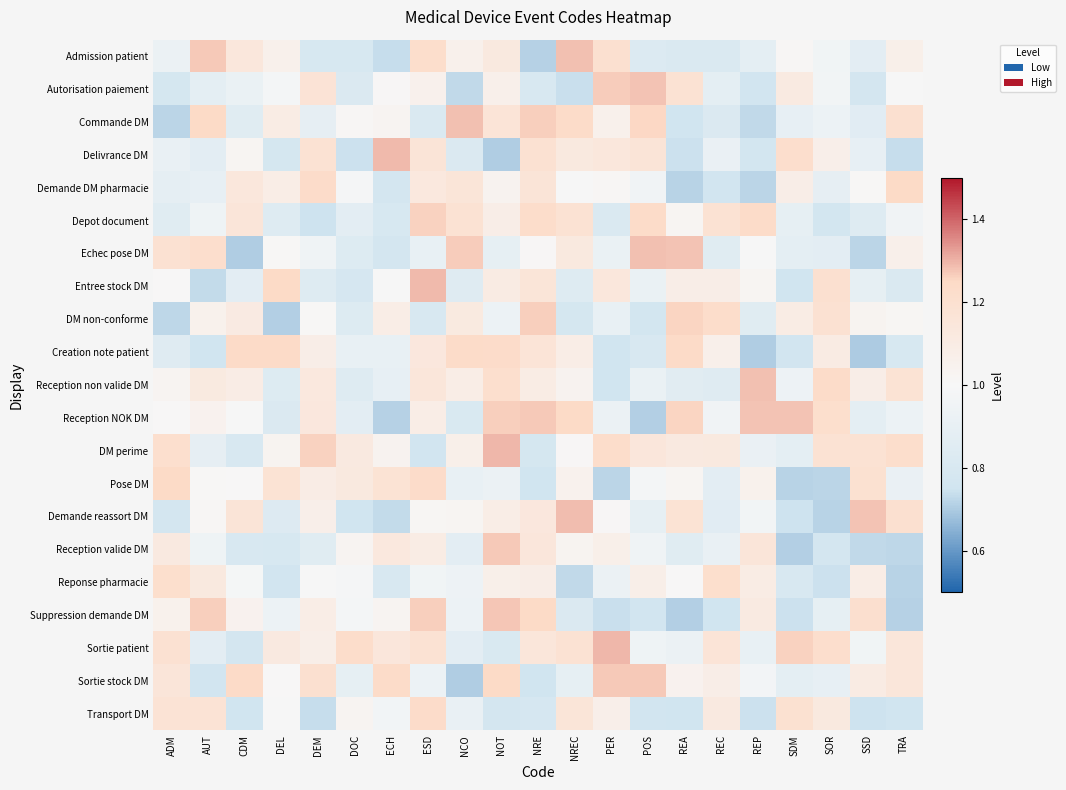

Which label corresponds to the largest value in the chart?

PER